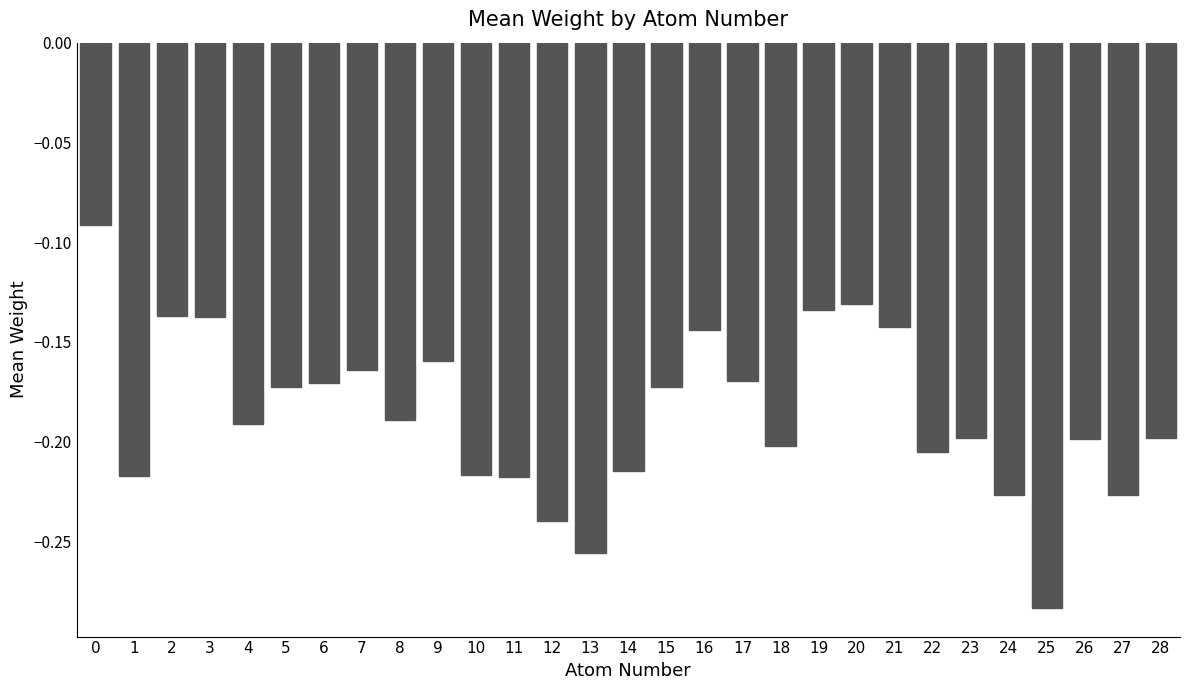

Count the number of data series in this chart.

1